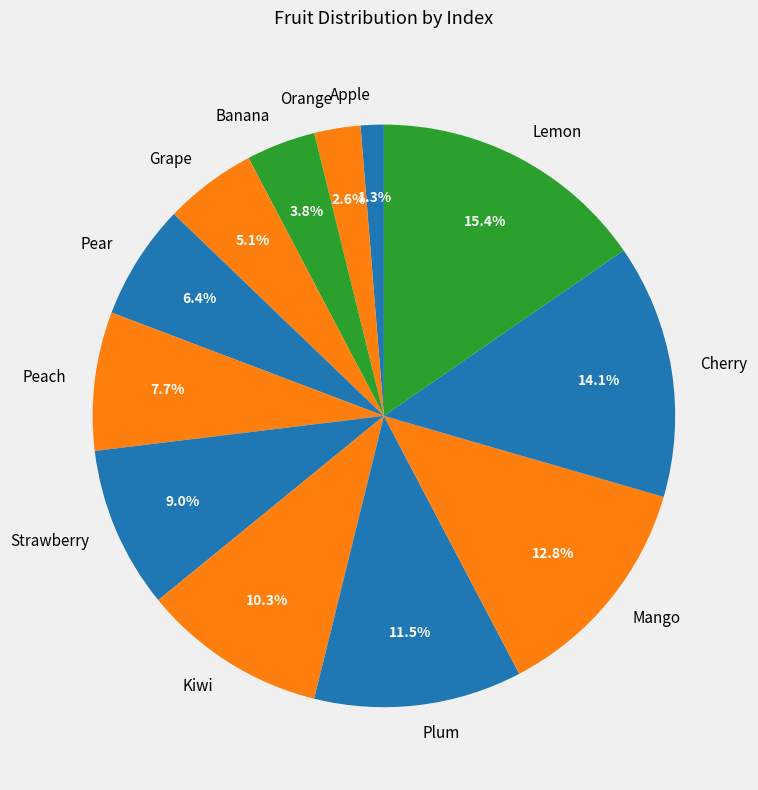

Count the number of slices in the pie.

12